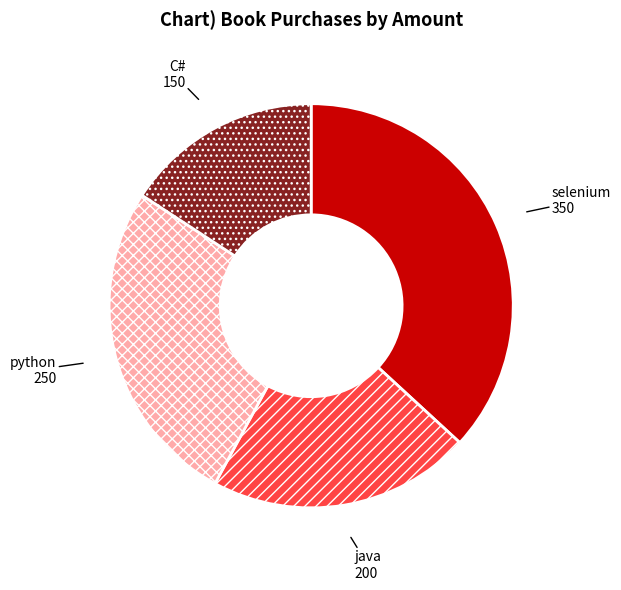

The python slice represents 14% of the pie. True or false?

False